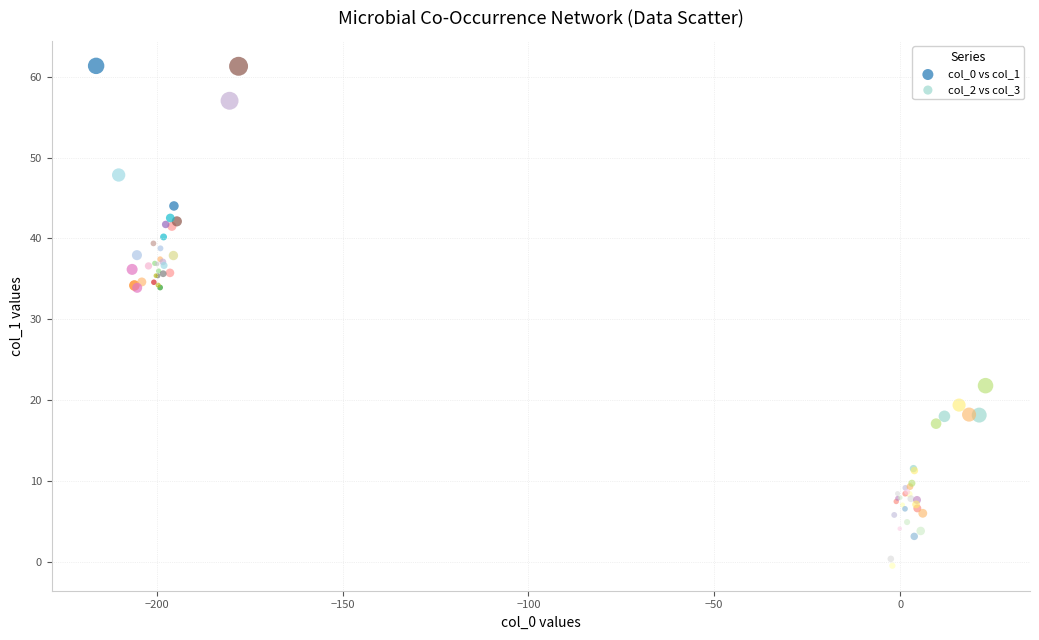

Which series contains the highest Y value?

col_0 vs col_1